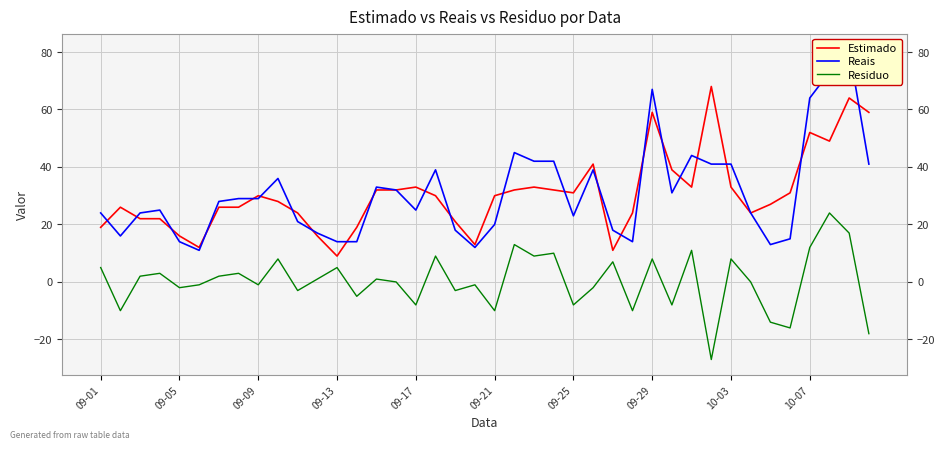

True or false: Residuo and Estimado intersect in this chart.

False